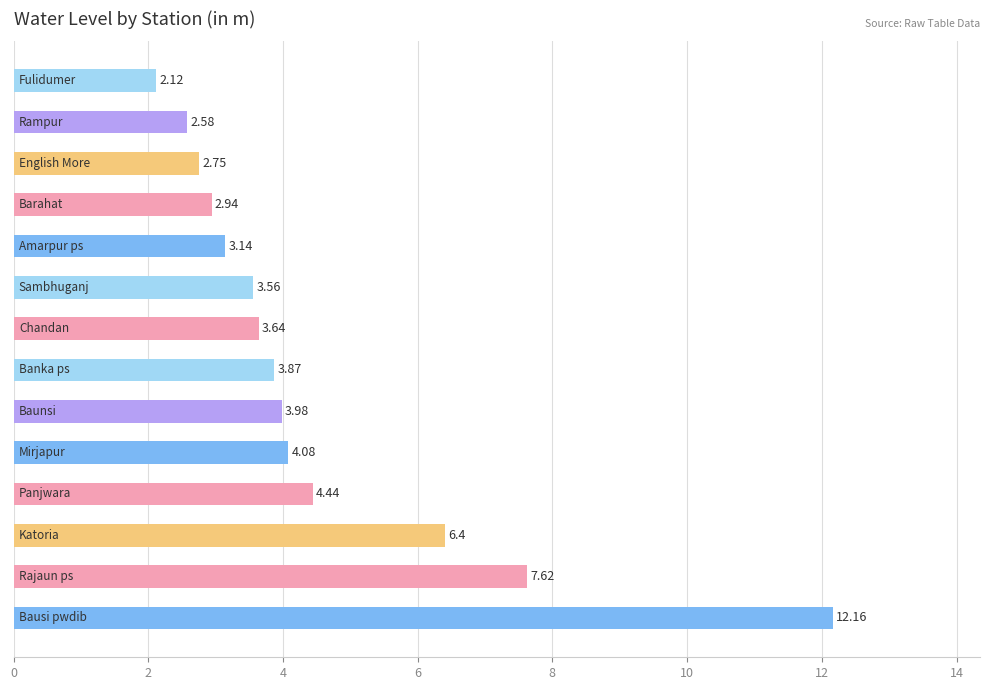

What is the average value?

4.5